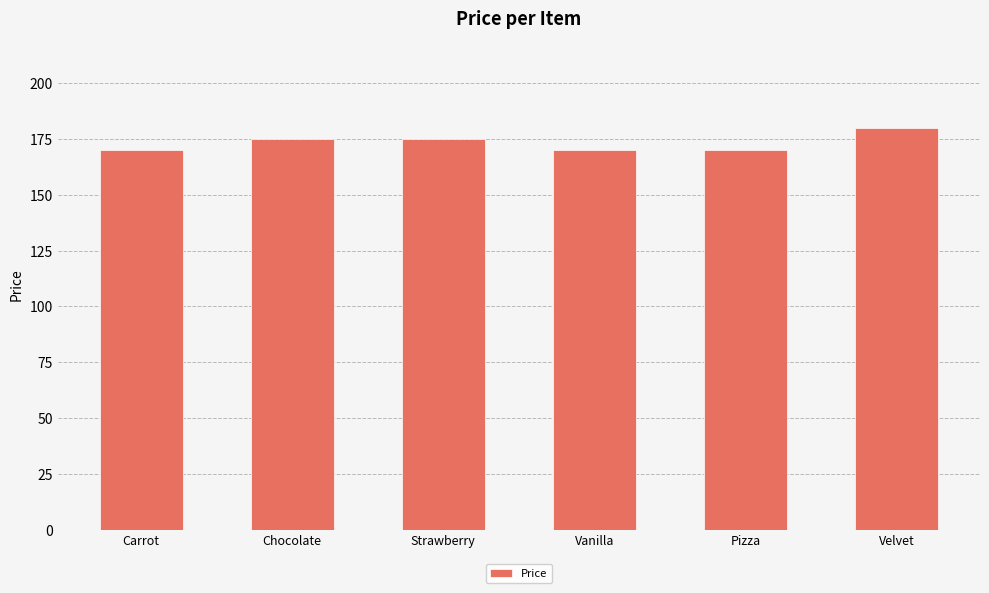

What is the maximum value shown in the chart?

180